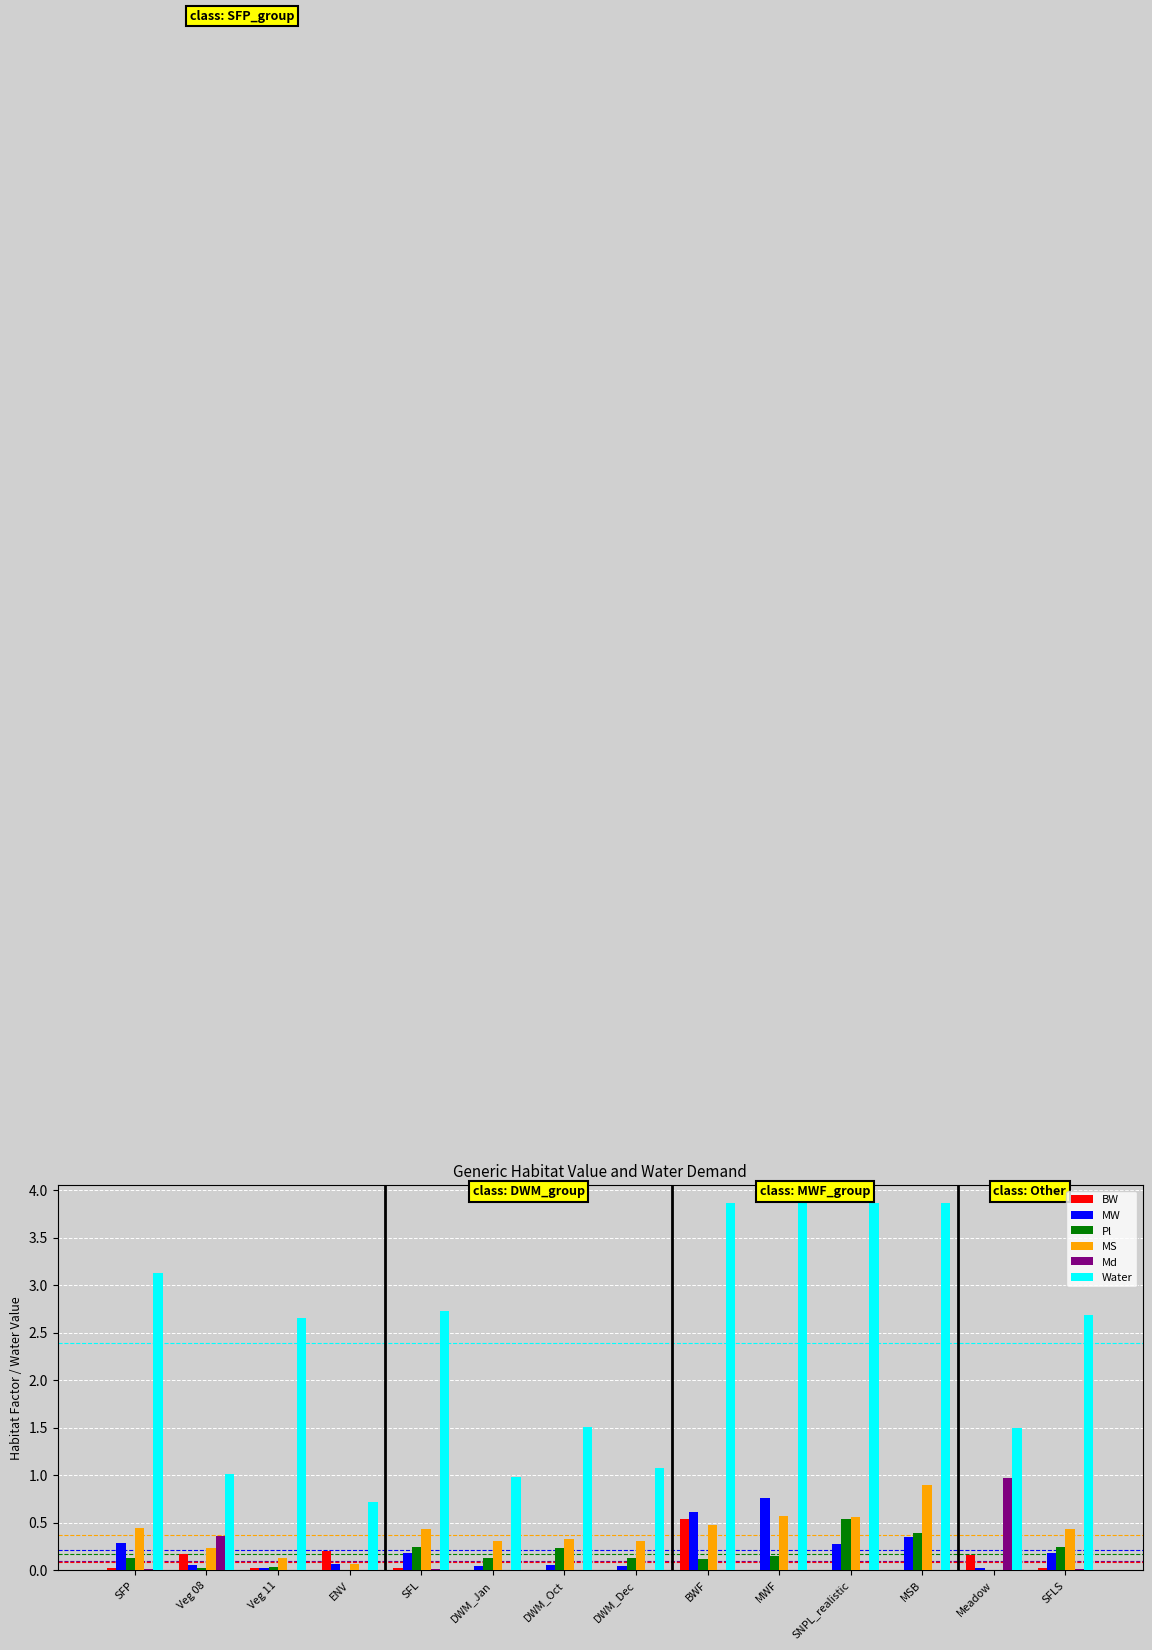

Is the value of MW at MWF greater than the value of MS at SFL?

Yes